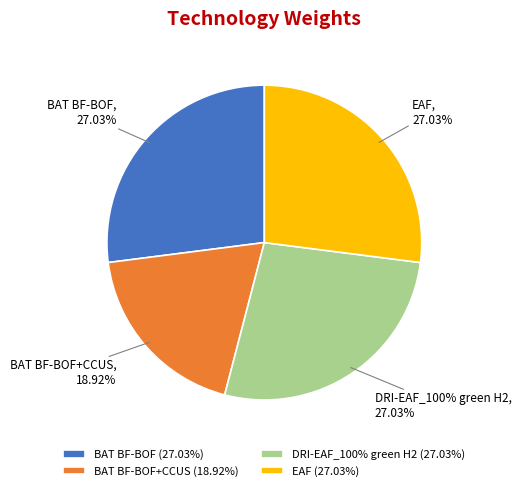

What is the largest slice in the pie chart?

BAT BF-BOF